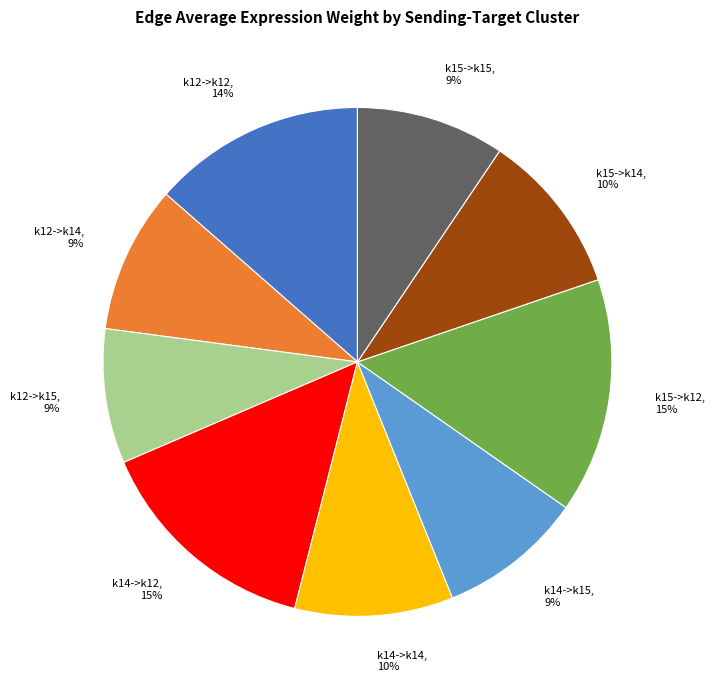

Does any single category account for the majority?

No